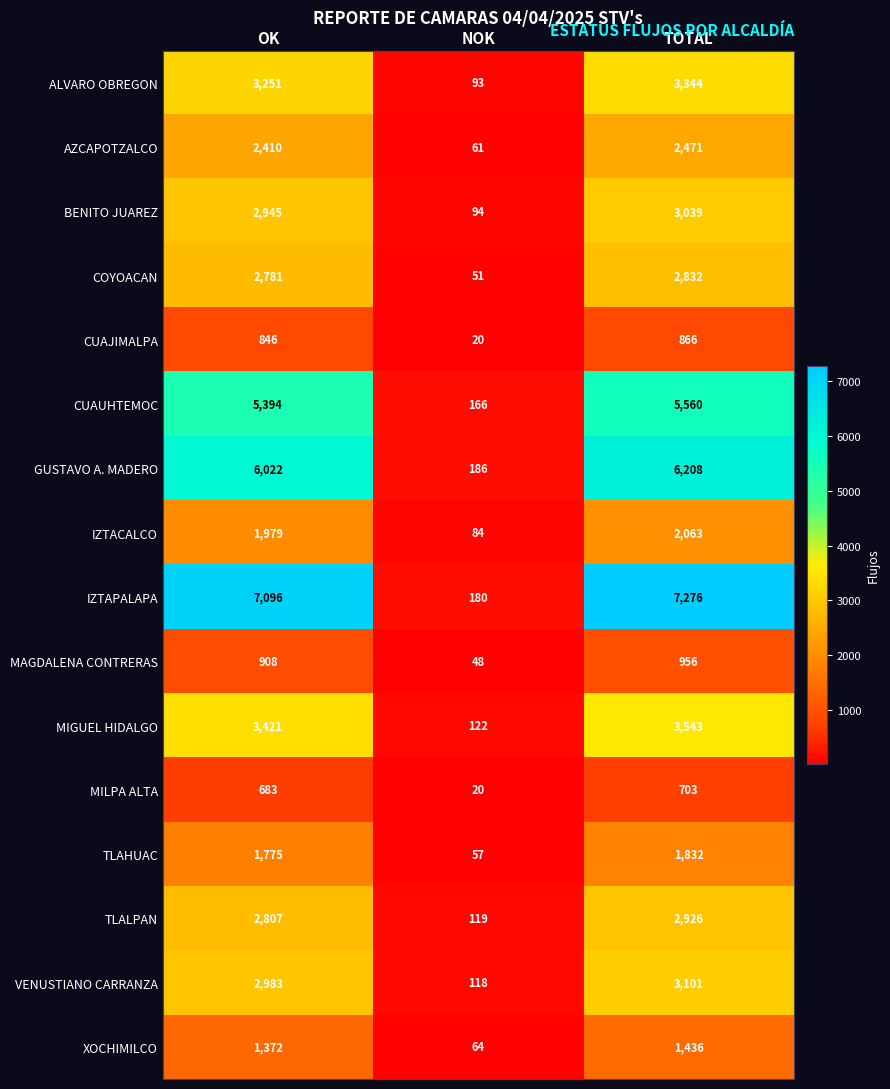

Which series has the largest range (max minus min)?

IZTAPALAPA